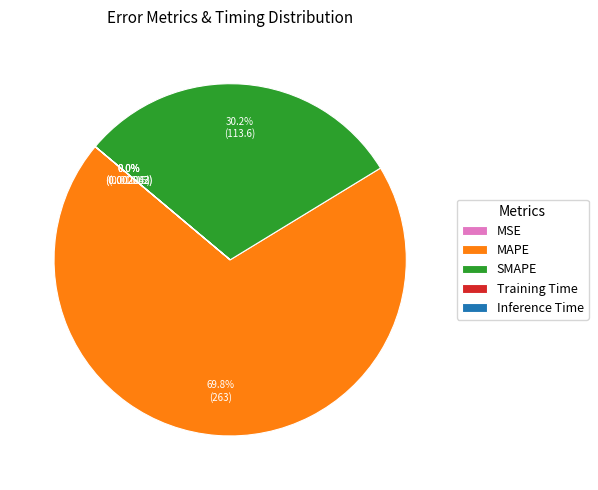

Combined, what portion of the pie is MAPE and SMAPE?

100.0%